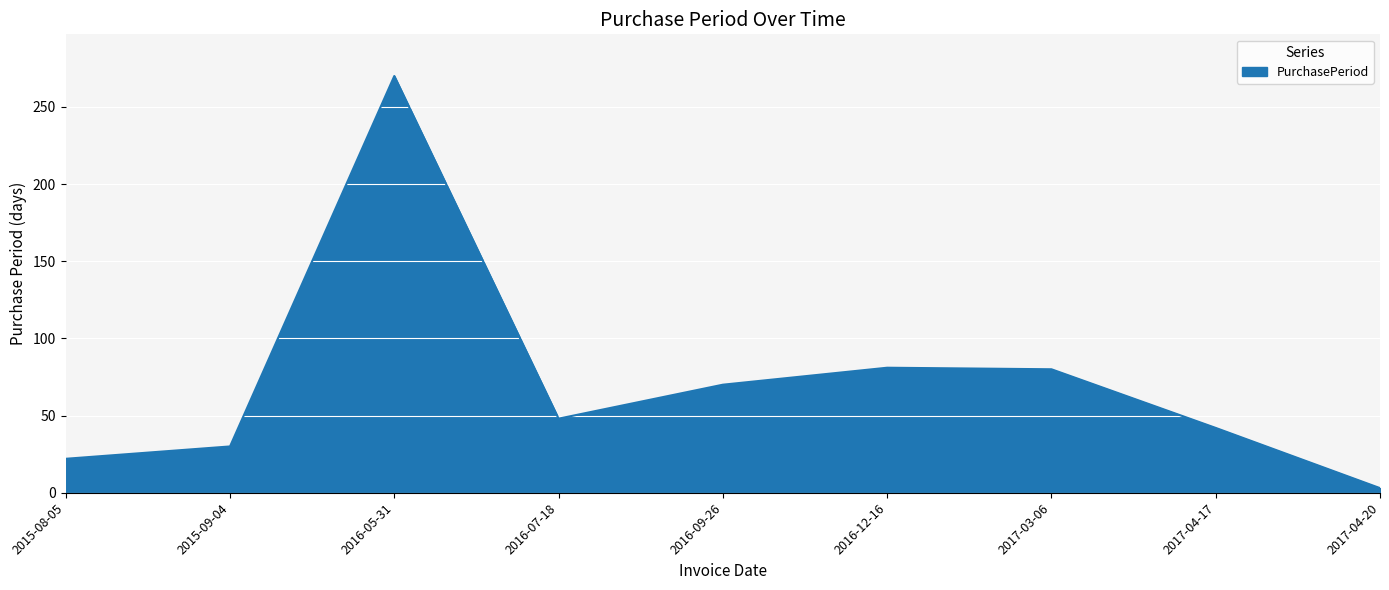

Which has a higher value, 2015-08-05 or 2016-12-16?

2016-12-16